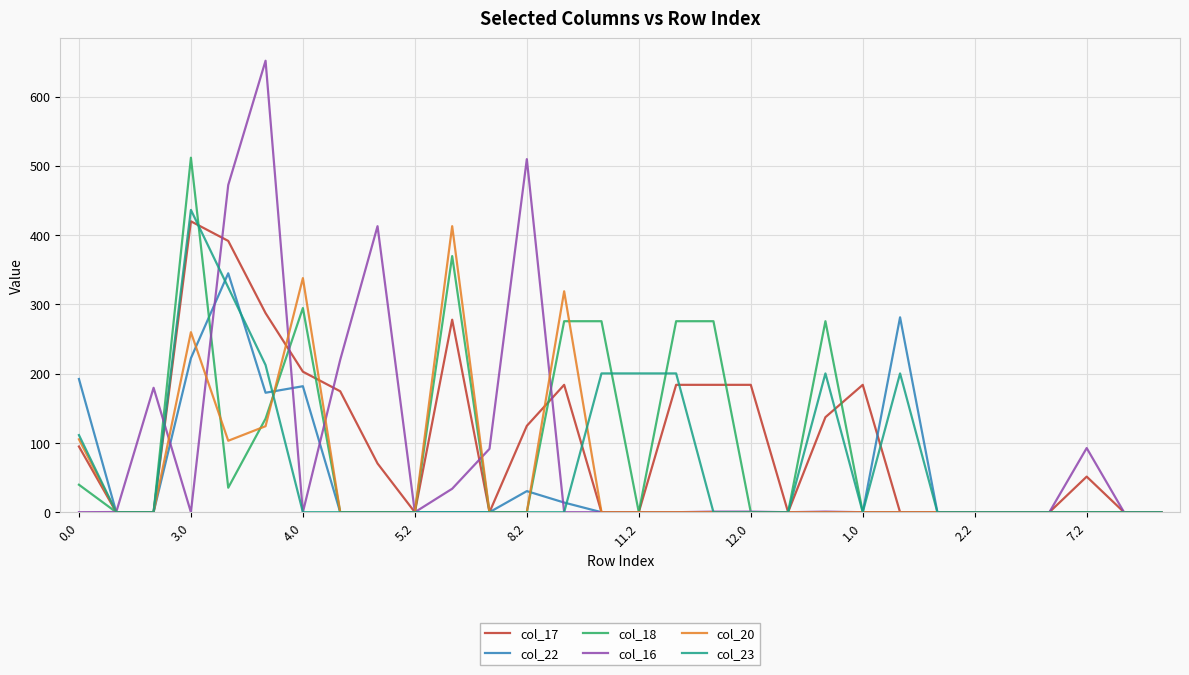

Which series has the largest range (max minus min)?

col_16